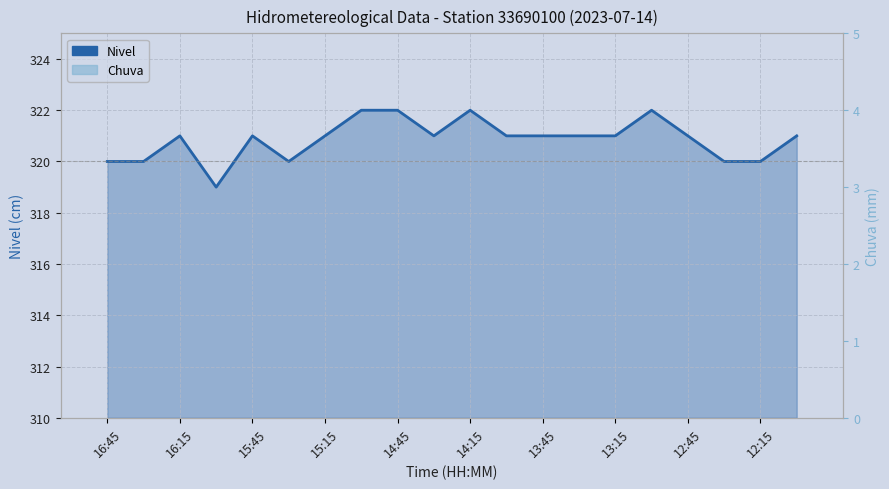

Reading left to right, list all the values displayed in this chart.

Nivel: 320	320	321	319	321	320	321	322	322	321	322	321	321	321	321	322	321	320	320	321
Chuva: 0	0	0	0	0	0	0	0	0	0	0	0	0	0	0	0	0	0	0	0